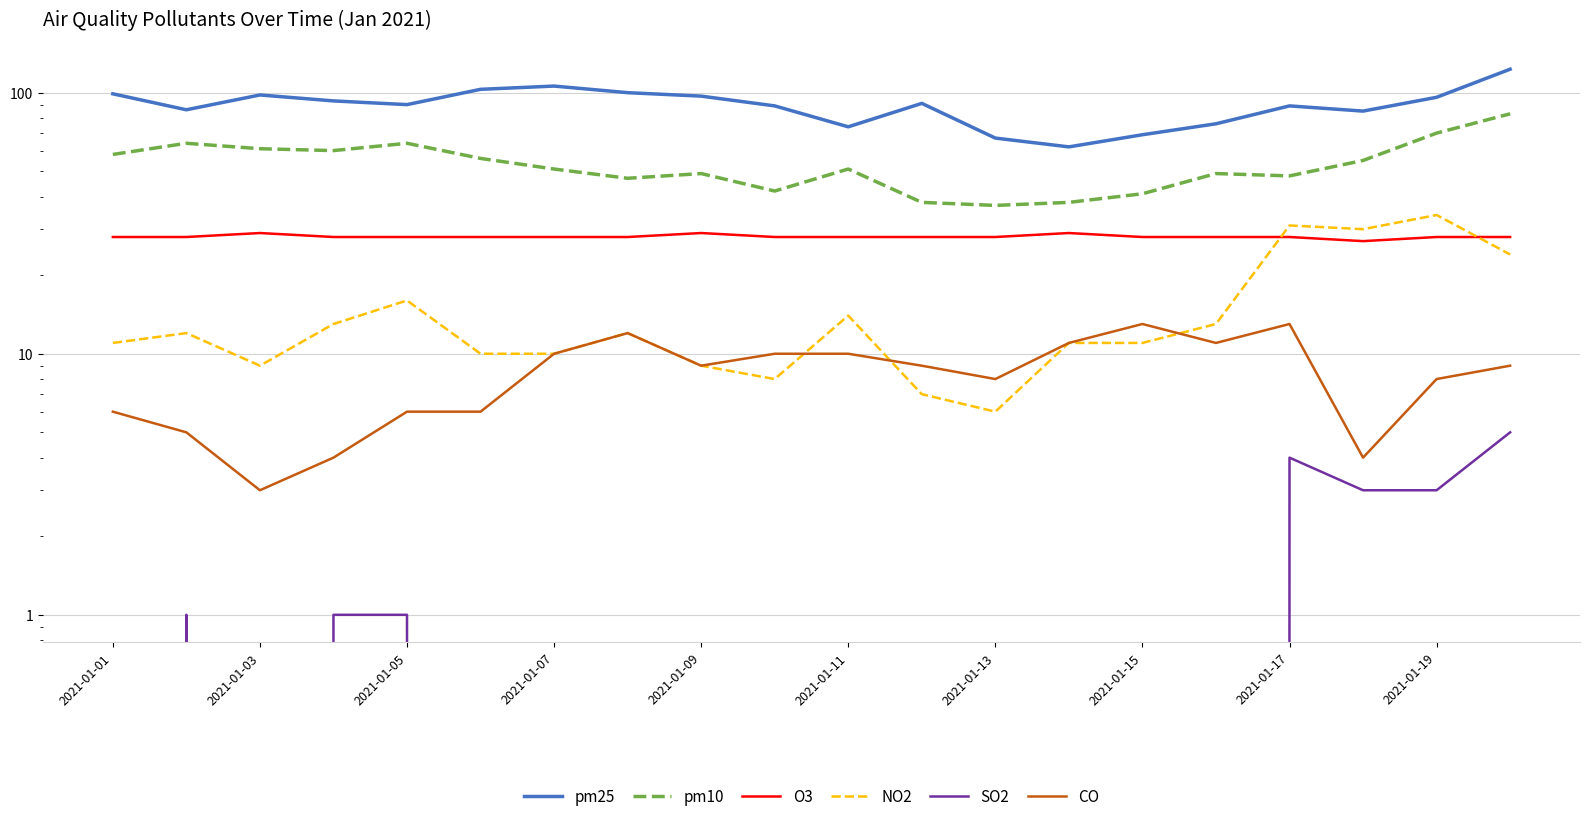

At which category is the sum across all series the highest?

19